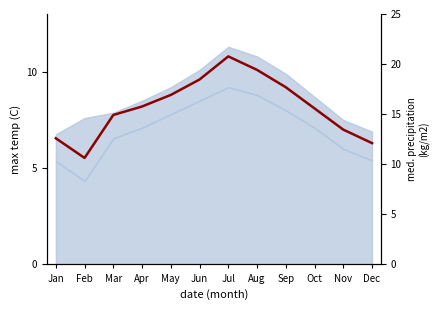

Where is the data nearest to the value 8?

Oct